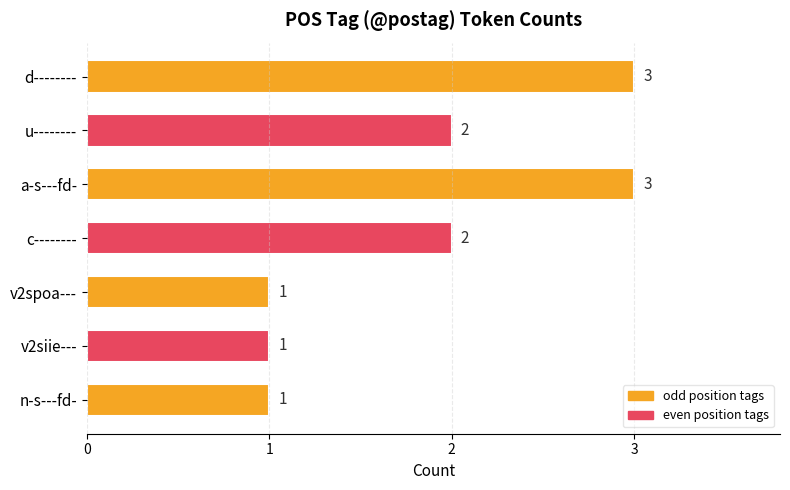

What is the label of the 6th bar from the top?

v2siie---